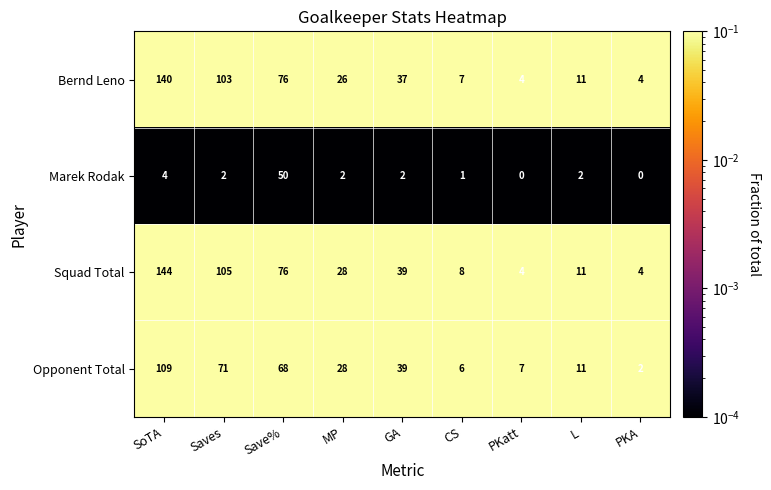

List the series in order of their peak value, highest first.

Squad Total, Bernd Leno, Opponent Total, Marek Rodak